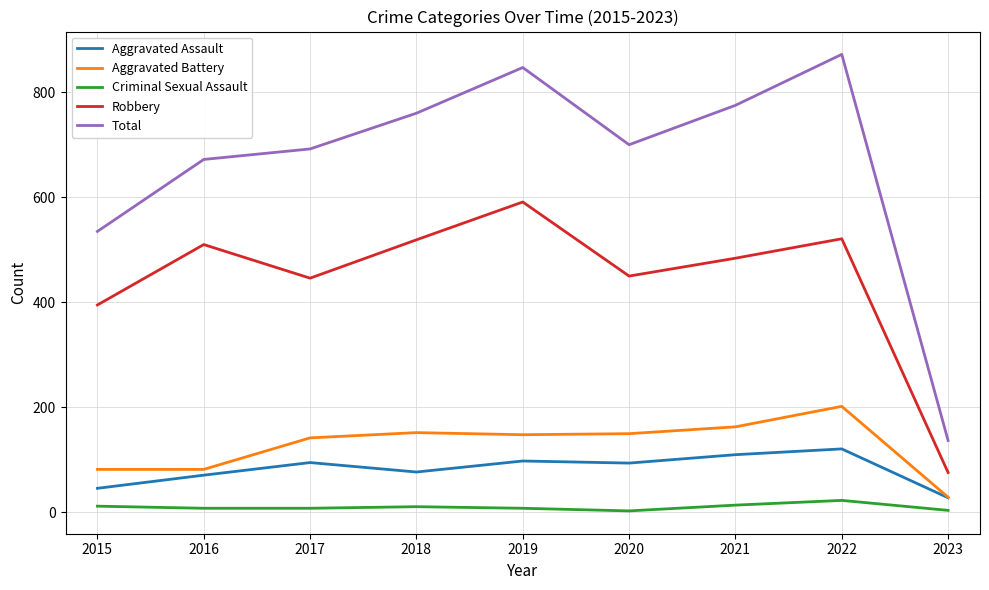

List the series in order of their peak value, highest first.

Total, Robbery, Aggravated Battery, Aggravated Assault, Criminal Sexual Assault